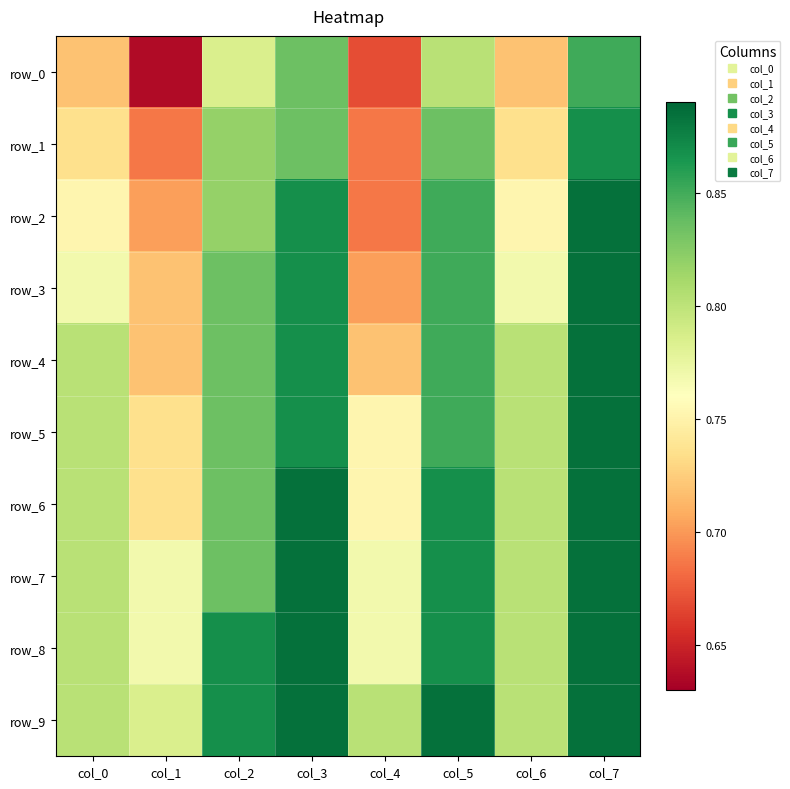

Which series has the largest total across all categories?

row_9